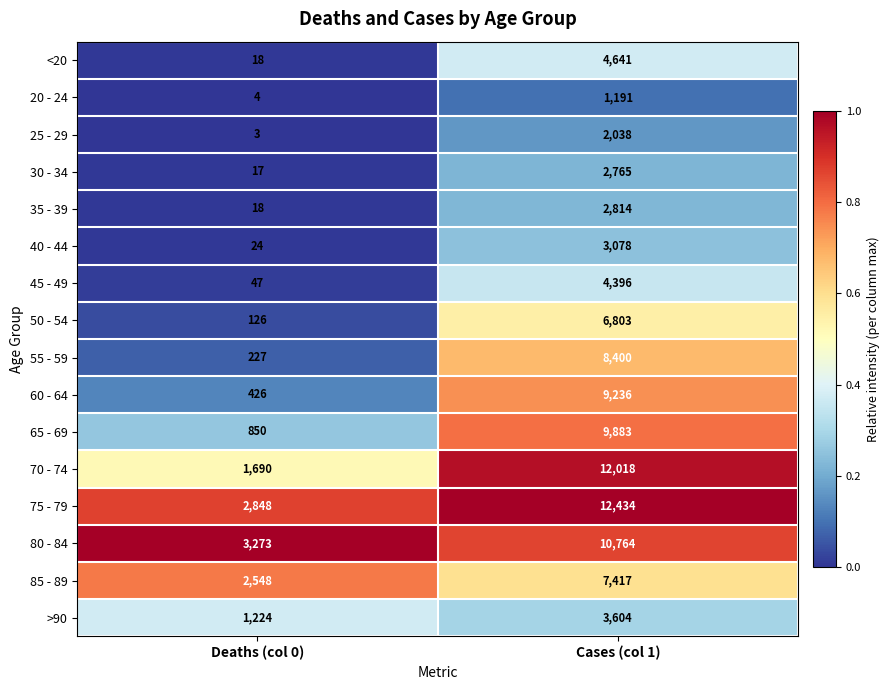

Between Deaths (col 0) and Cases (col 1), which series saw the biggest shift?

70 - 74